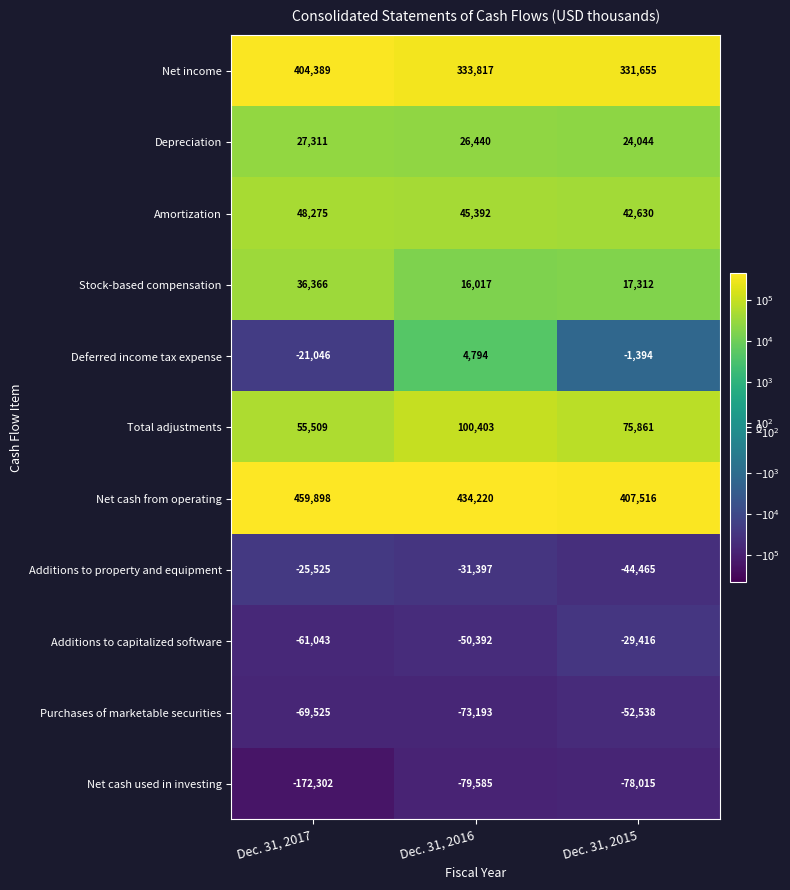

Which series has the largest total across all categories?

Net cash from operating